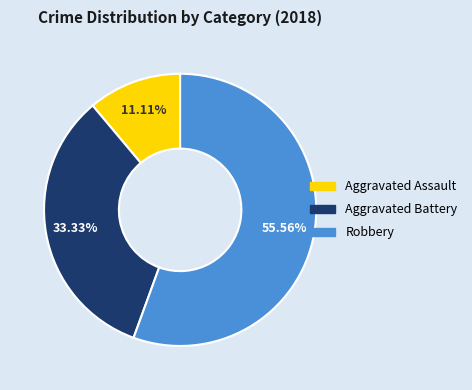

How much of the chart is everything except Aggravated Assault?

88.9%